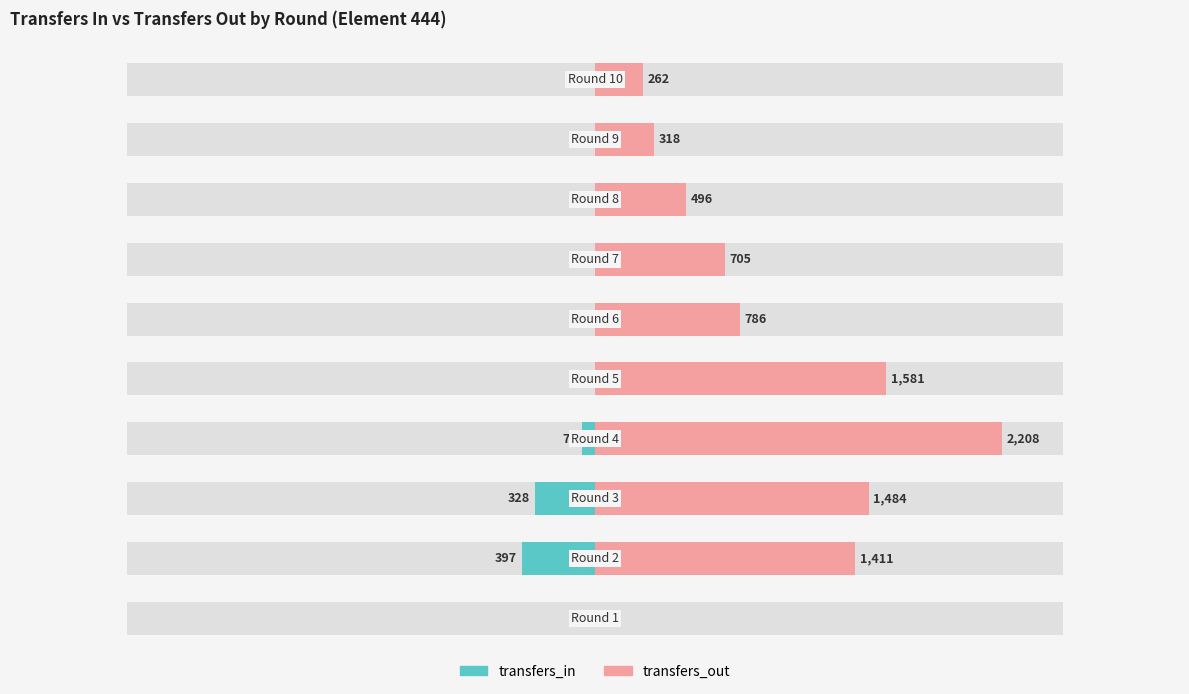

Which series changed the most between 3 and 9?

transfers_out